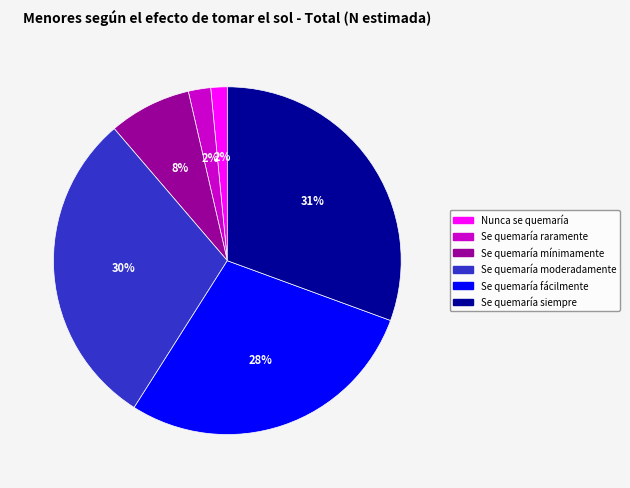

What is the largest slice in the pie chart?

Se quemaría siempre